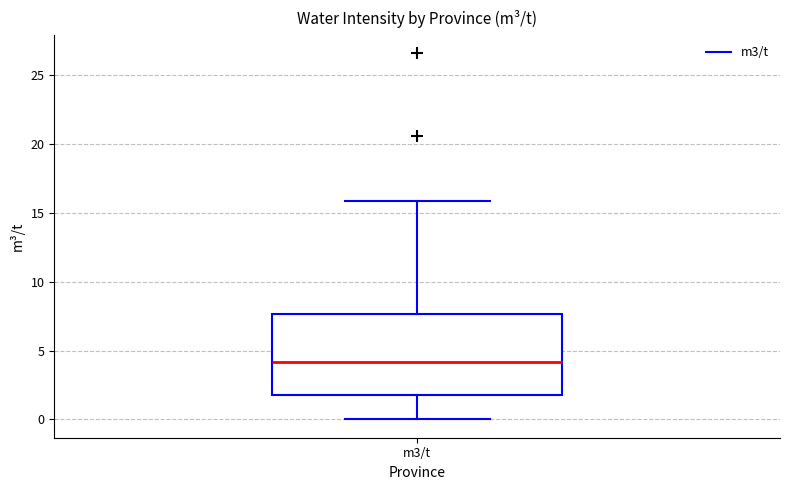

Transcribe this box plot: give where the median line is, the range the box spans, and where the two whiskers end, as read against the y-axis. The values are not printed on the chart, so give them approximately, as read against the axis.

median 4.0, box 2.0 to 7.5, whiskers 0.0 to 16.0